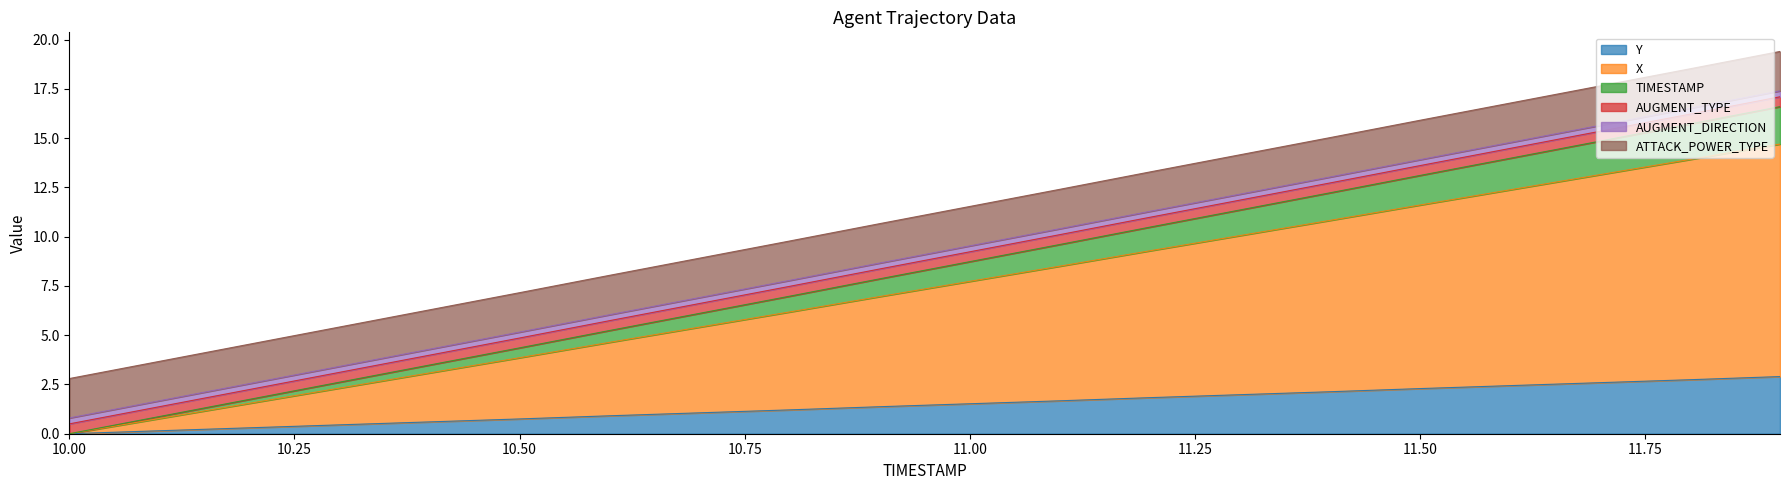

What position from the left is 10.5?

6